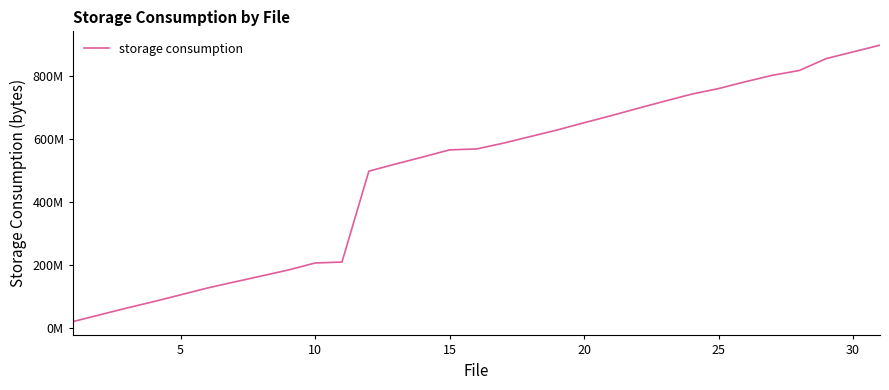

Reading left to right, list all the values displayed in this chart.

18978504	40501570	62056533	82506115	104058033	125769131	144942559	163923017	182978740	205377733	208427159	497510046	520423154	542447075	565313337	568208062	586574043	607610532	628547659	651580230	673925719	697433326	720197009	742615428	760314457	782186283	802540802	817841720	855743330	876956302	898430337